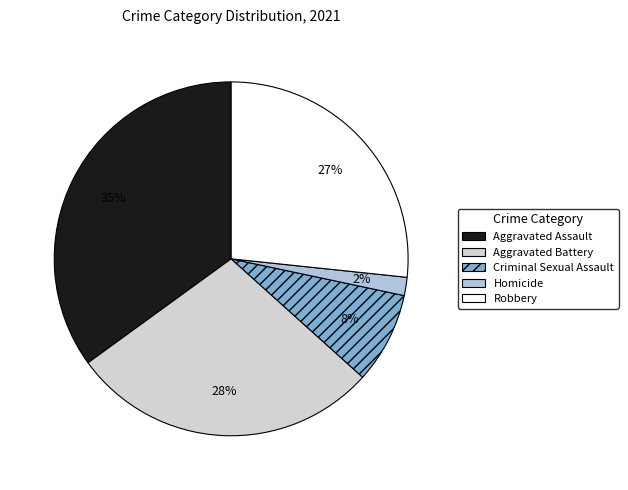

What is the smallest slice in the pie chart?

Homicide